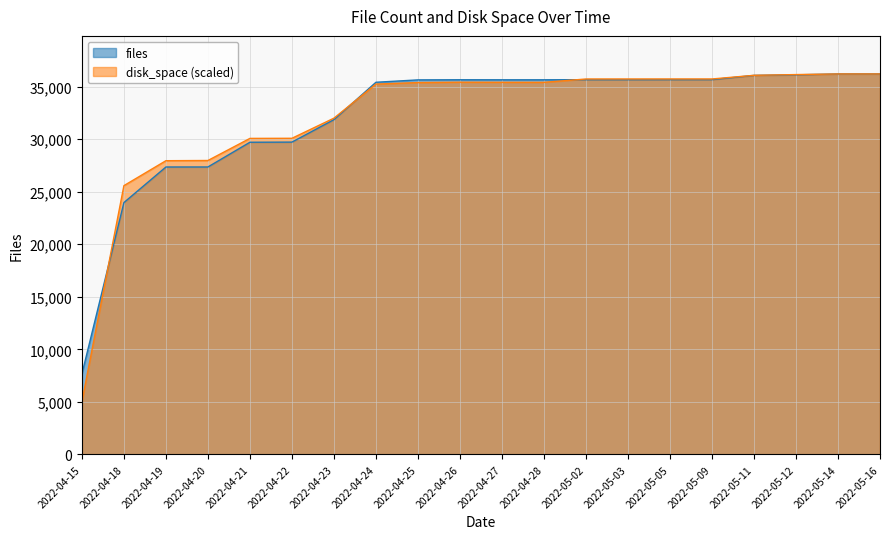

True or false: files and disk_space intersect in this chart.

True